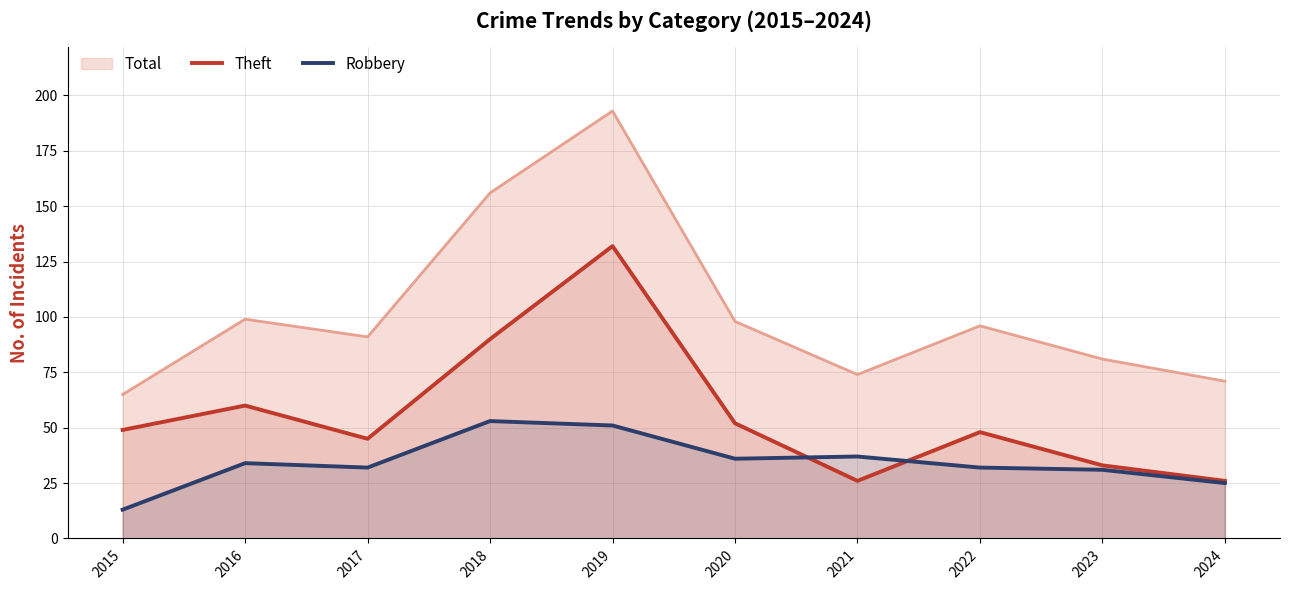

Is the value of Theft at 2023 greater than the value of Robbery at 2017?

Yes